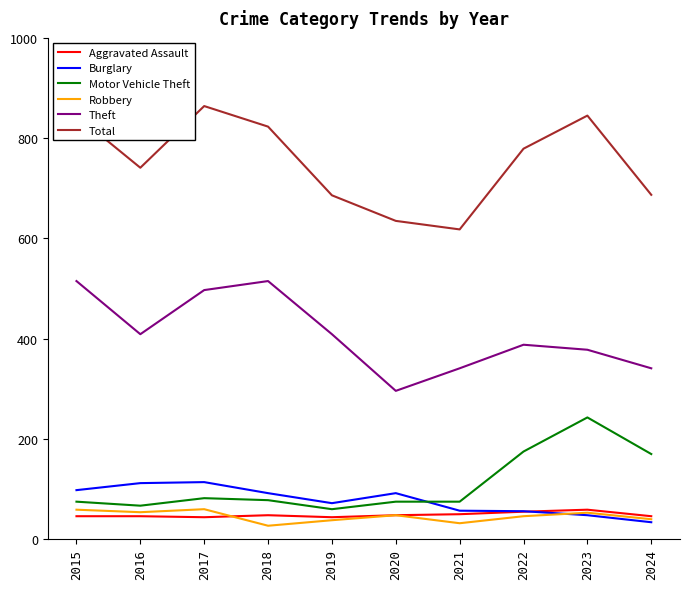

Where is the first local minimum for Total?

2016